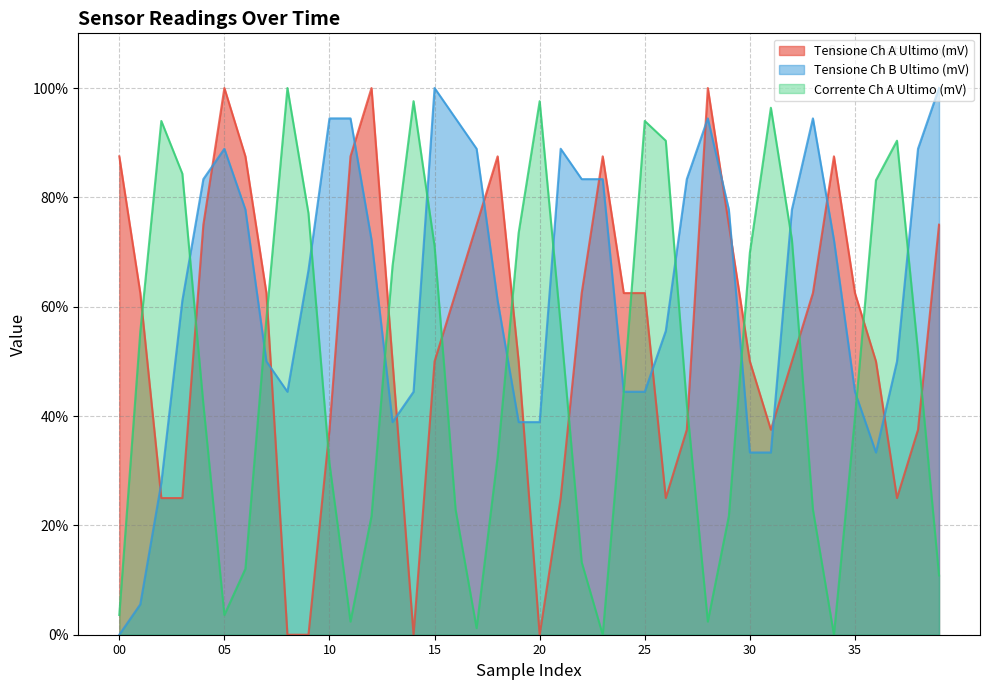

Which series changed the most between 11 and 26?

Corrente Ch A Ultimo (mV)